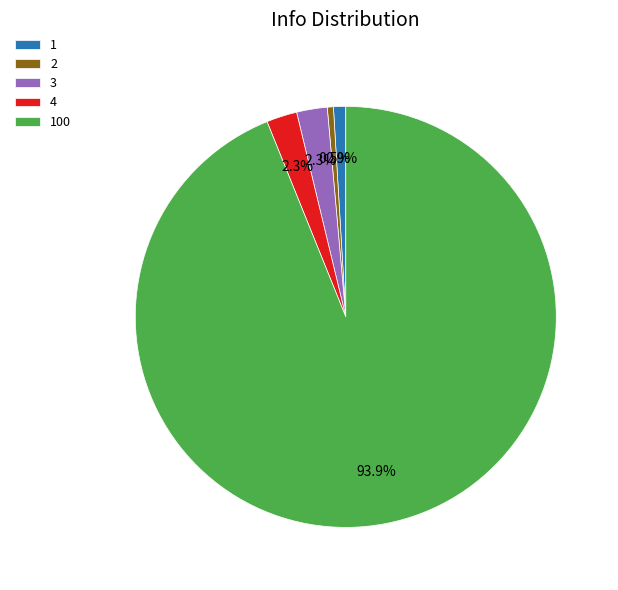

Which category has the biggest portion of the pie?

100